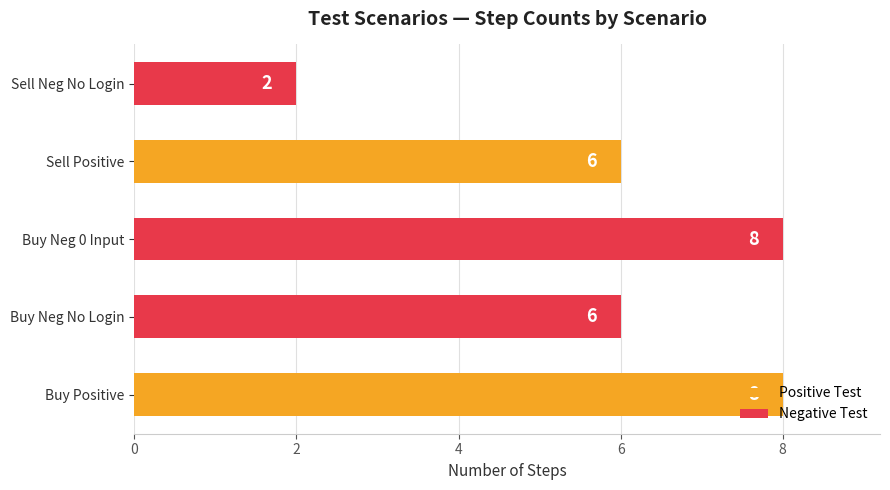

What is the change in value from Sell Positive to Sell Neg No Login?

-4